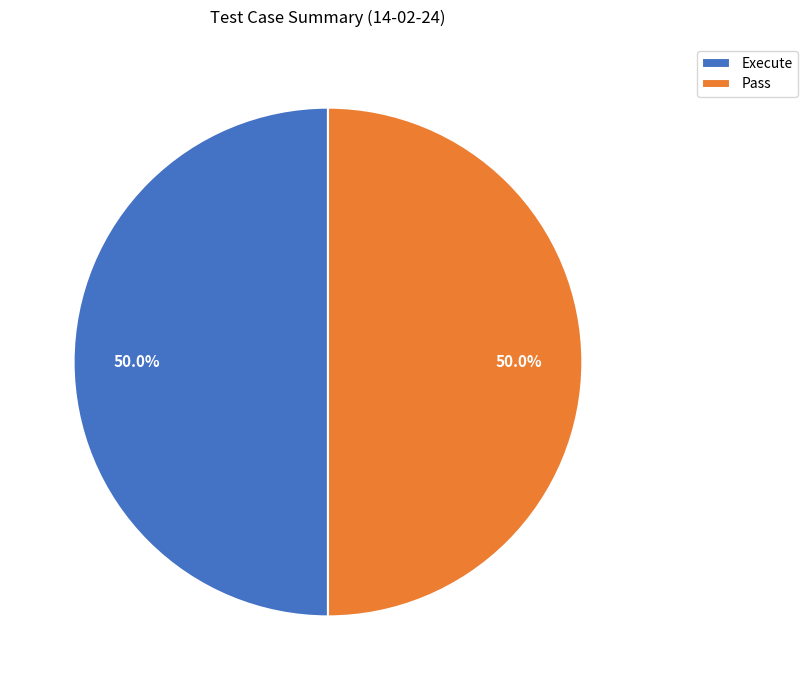

Combined, do Execute and Pass account for over 50%?

Yes